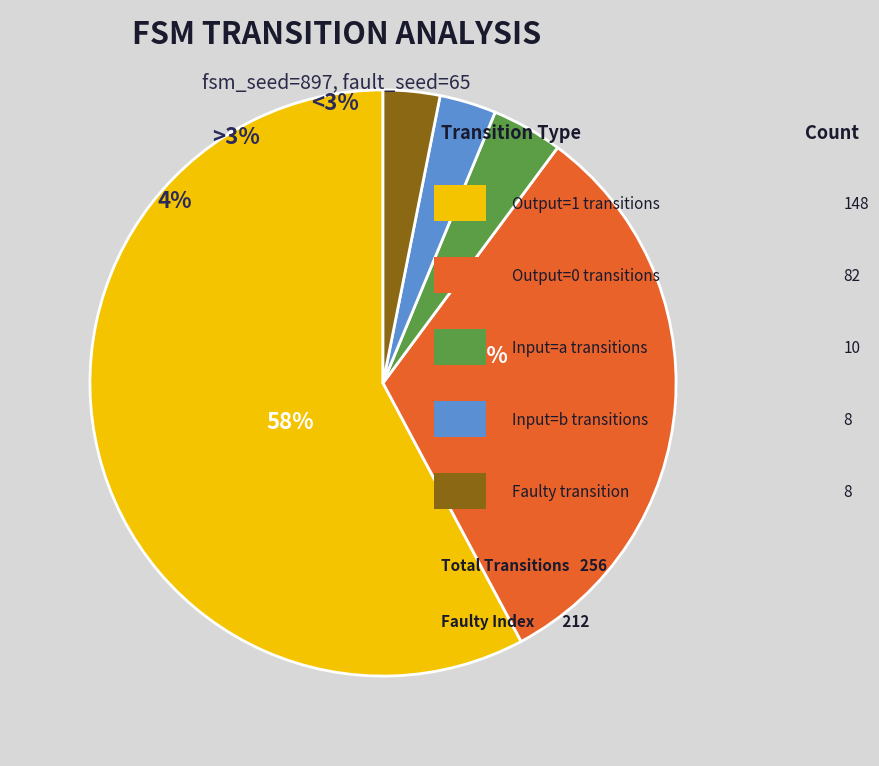

To the nearest percent, what portion does input_symbol=a represent?

4%